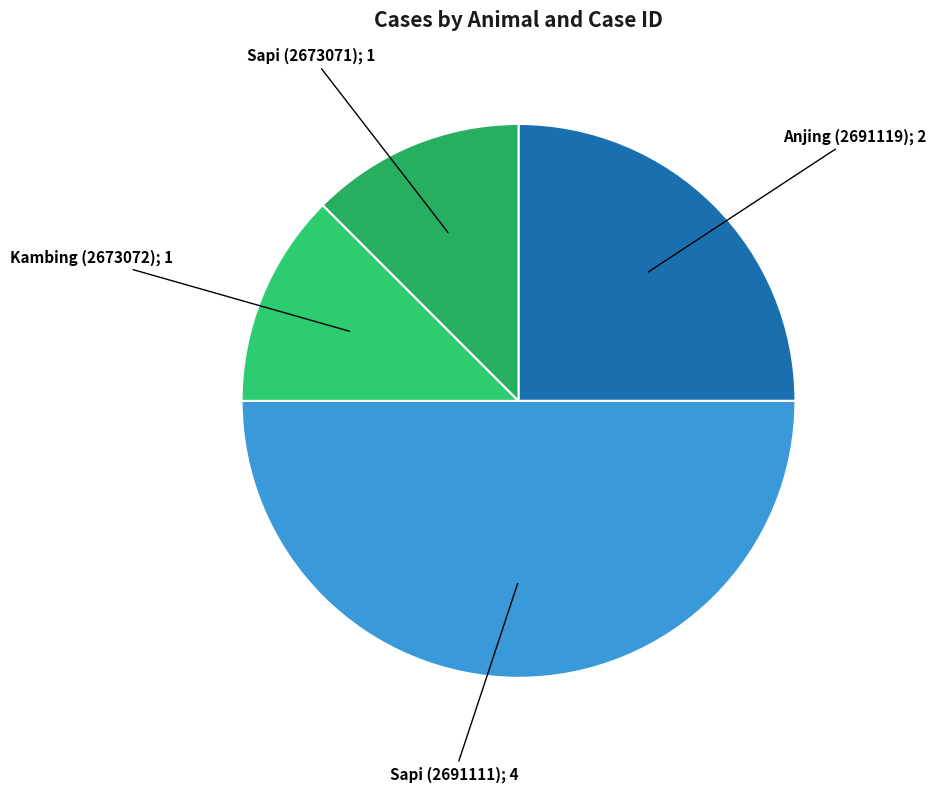

Does Anjing (2691119); 2 represent more than half of the total?

No